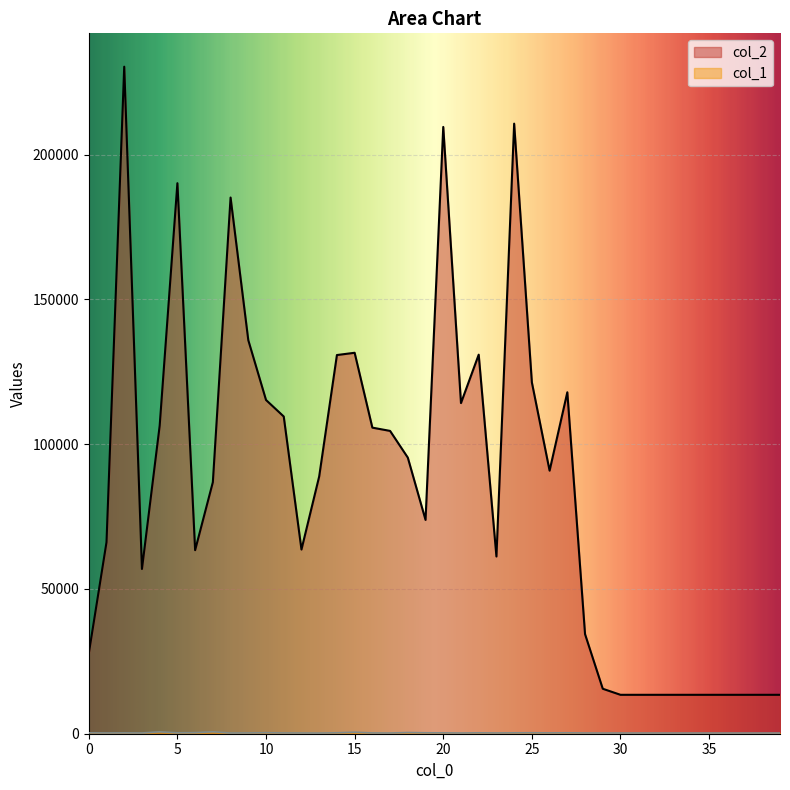

The value of col_2 at 38 is 19392. True or false?

False